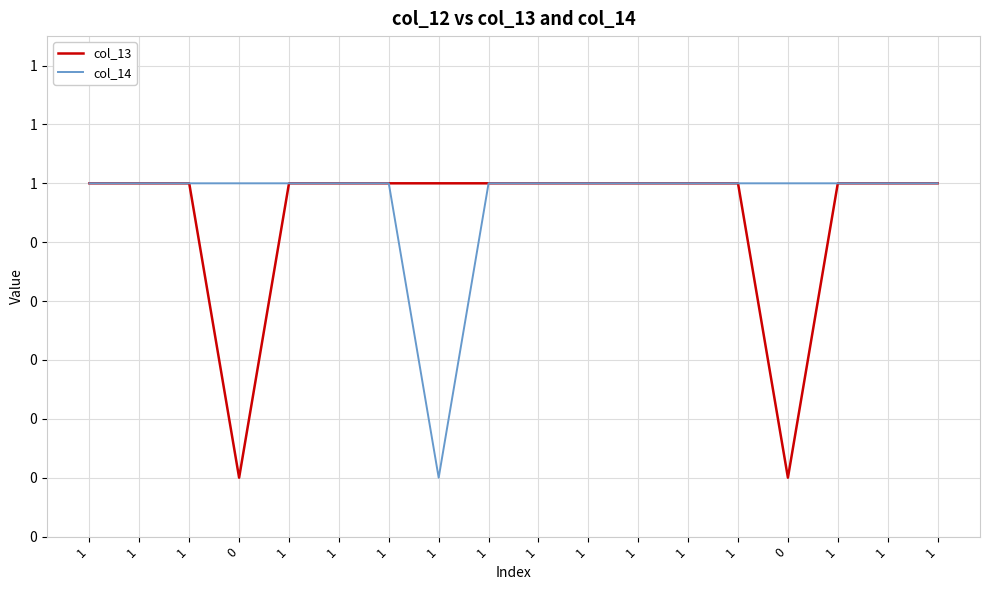

Rank the categories by col_13 value from lowest to highest.

0, 0, 1, 1, 1, 1, 1, 1, 1, 1, 1, 1, 1, 1, 1, 1, 1, 1